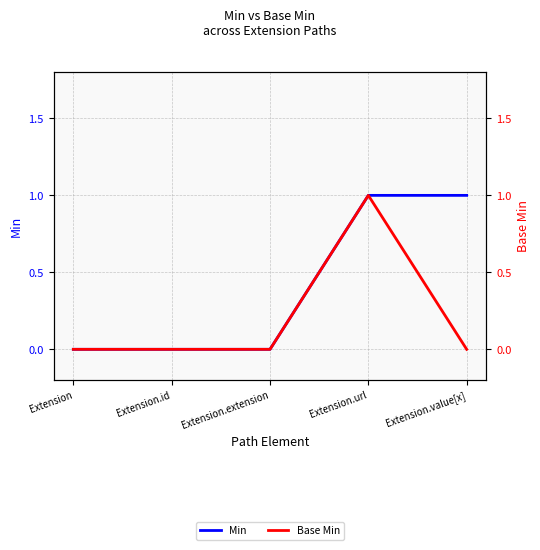

What is the label of the 3rd point from the right?

Extension.extension